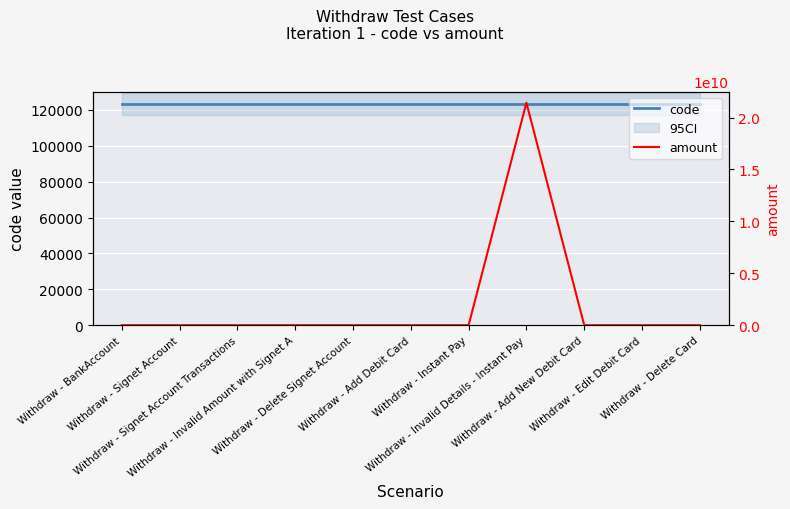

The code series shows 123456.0 at Withdraw - Delete Card. True or false?

True